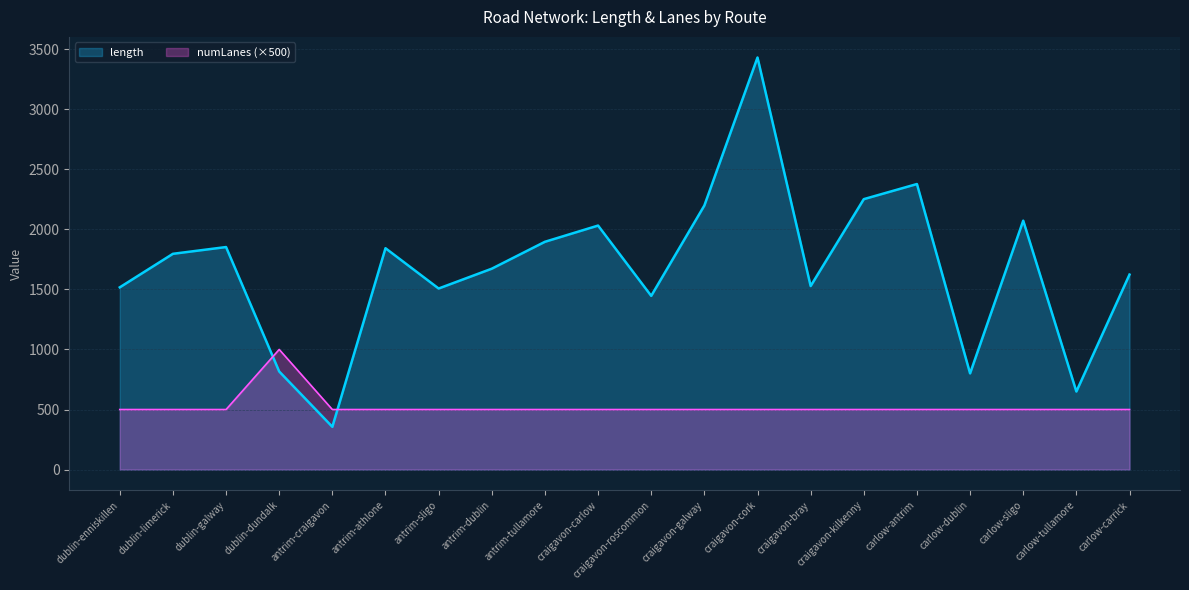

Is it true that numLanes equals 500.0 at antrim-tullamore?

True